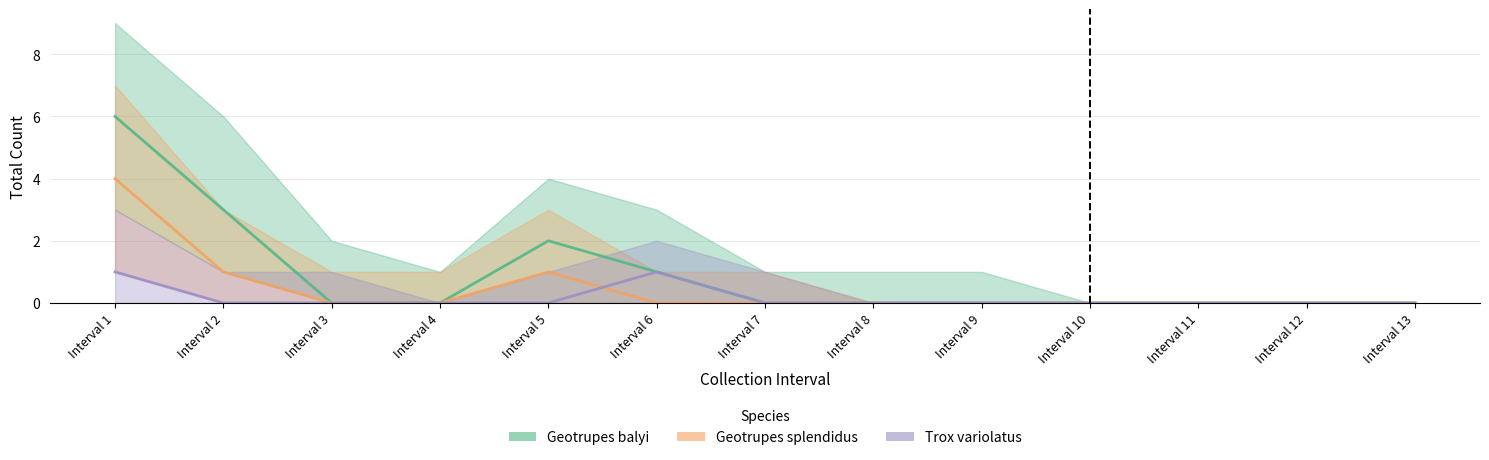

True or false: Geotrupes balyi has more than 2 interior local peaks.

False